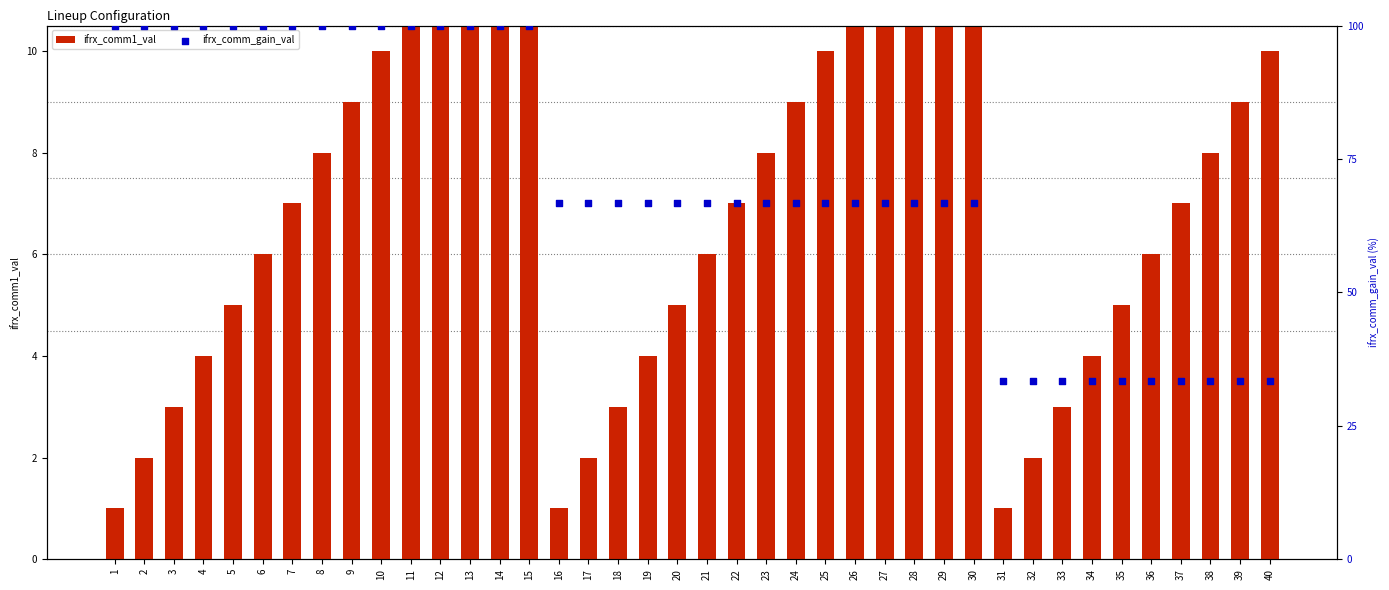

Which series contains the lowest Y value?

ifrx_comm1_val